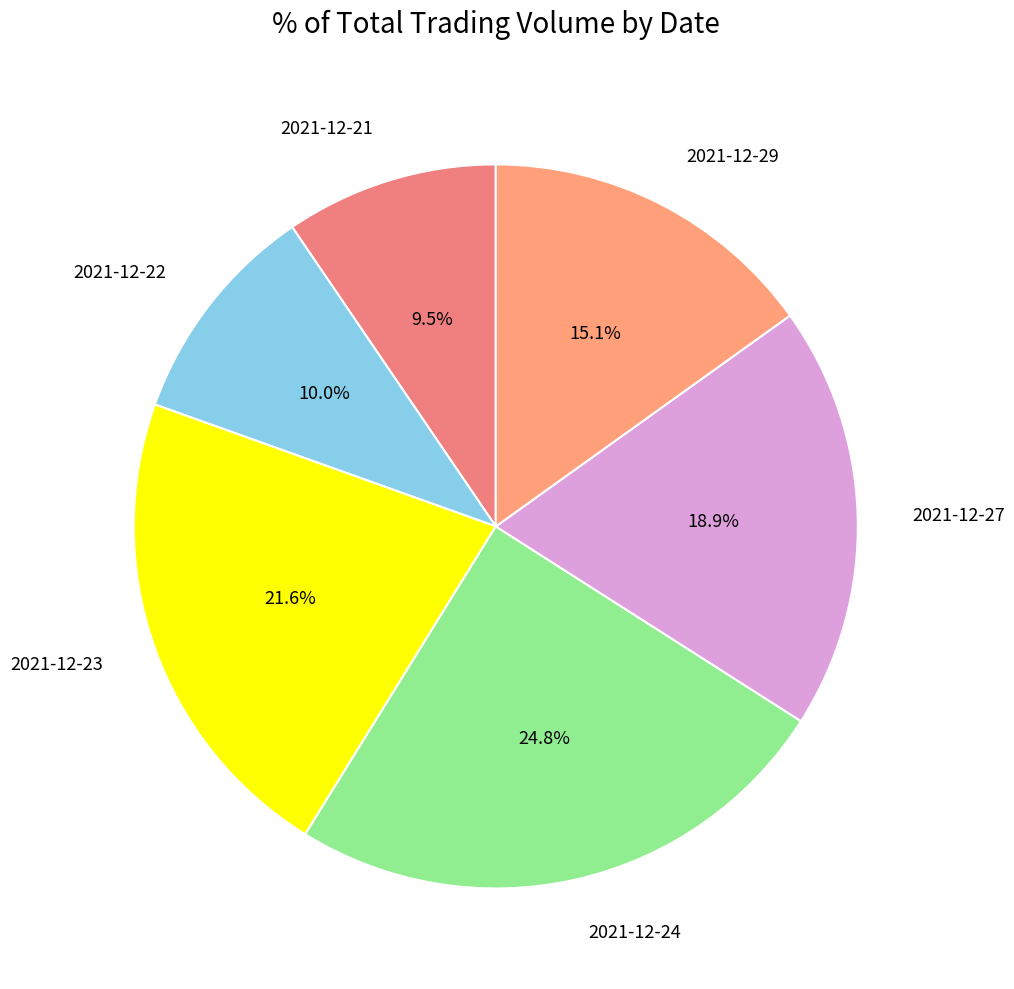

Which has a higher value, 2021-12-29 or 2021-12-22?

2021-12-29